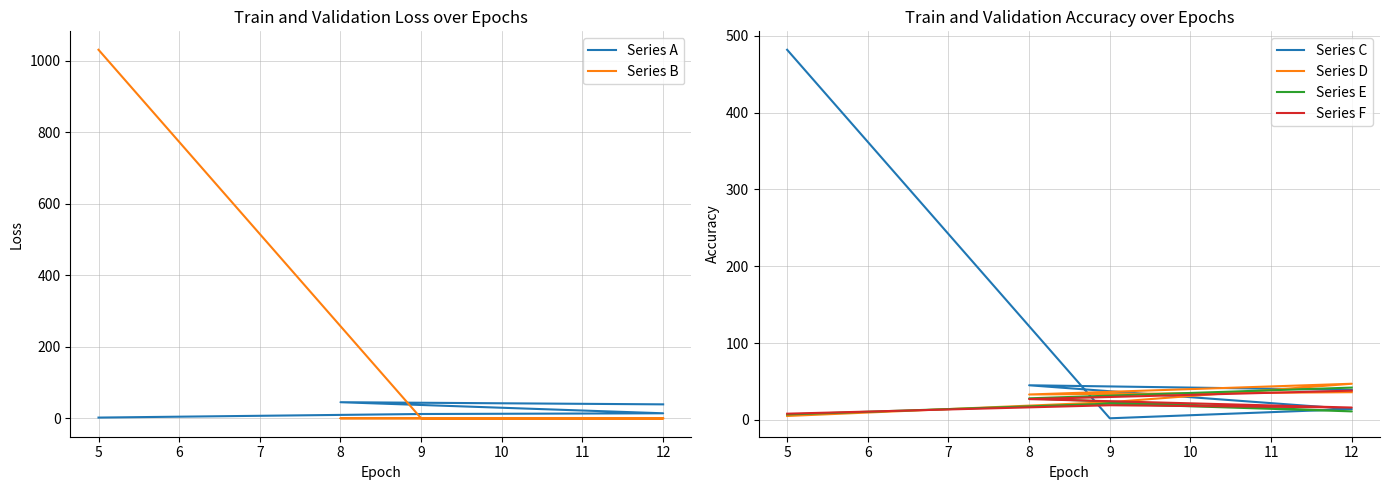

How many data points in Series E are less than 21?

2